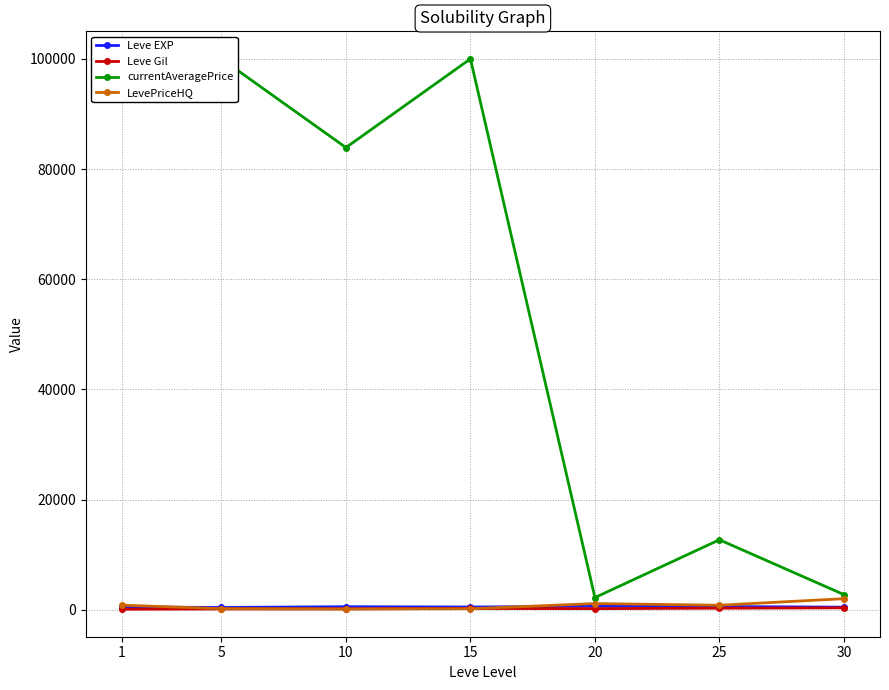

The value of LevePriceHQ at 20 is 1136.2. True or false?

True